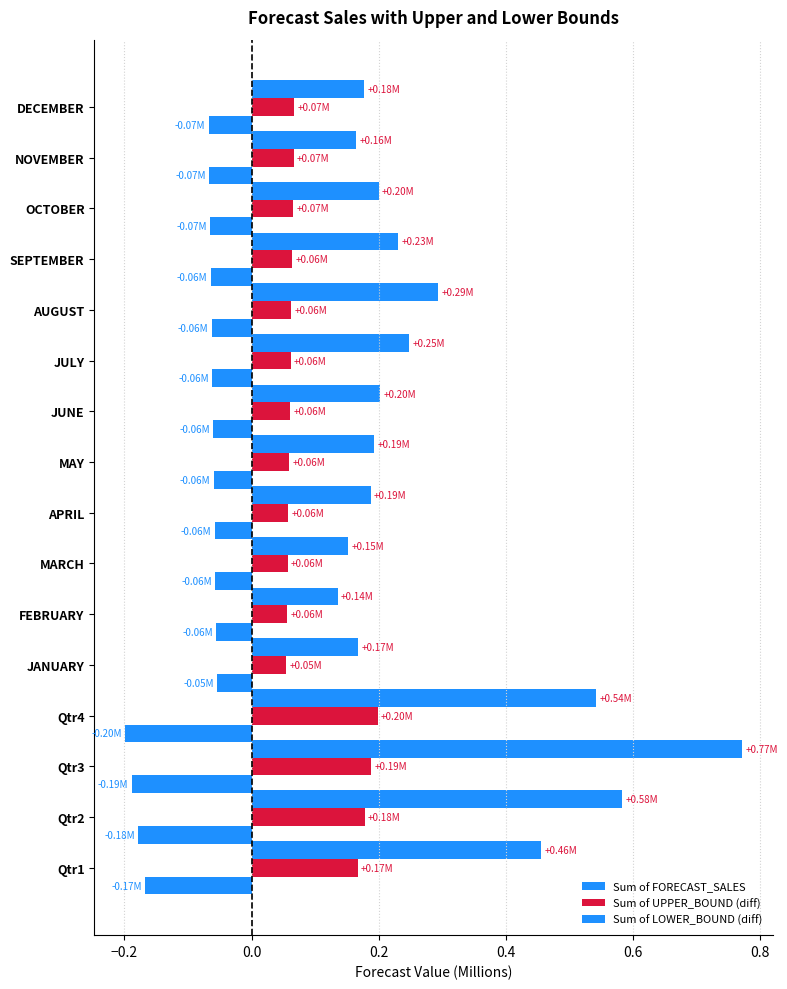

What is the difference between the maximum and minimum values in the Sum of FORECAST_SALES series?

0.6